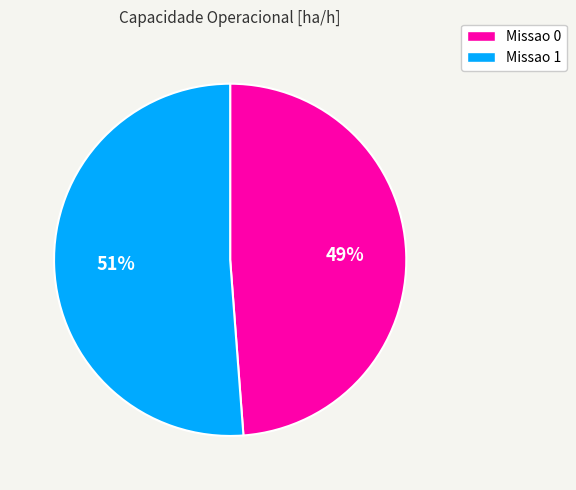

Count the number of slices in the pie.

2